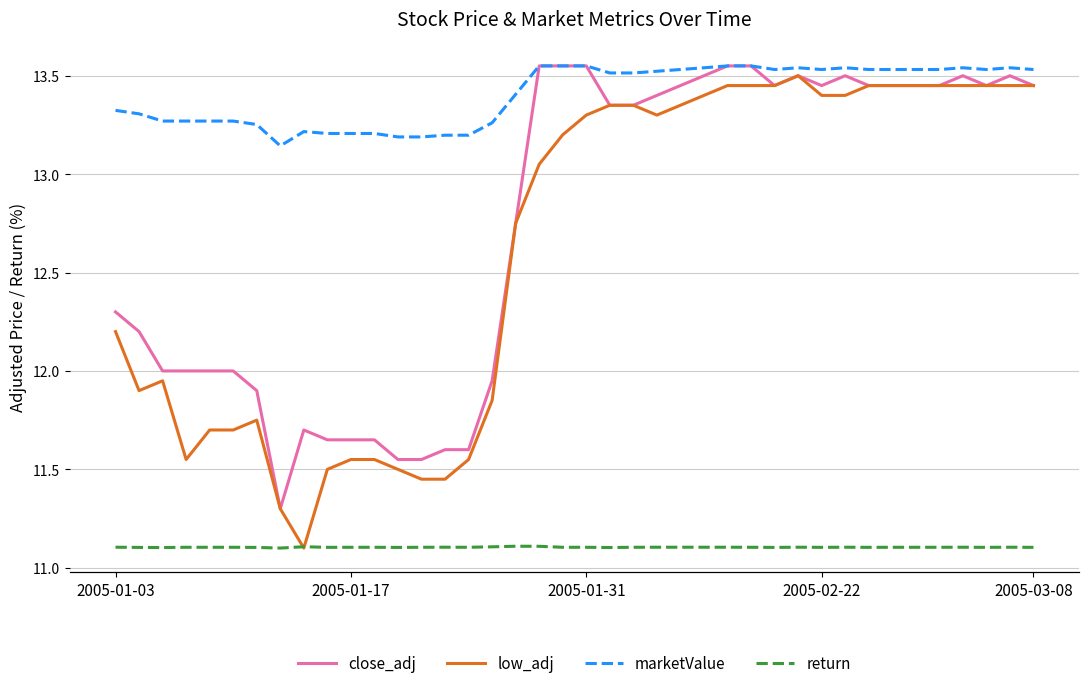

Which series has the largest total across all categories?

marketValue